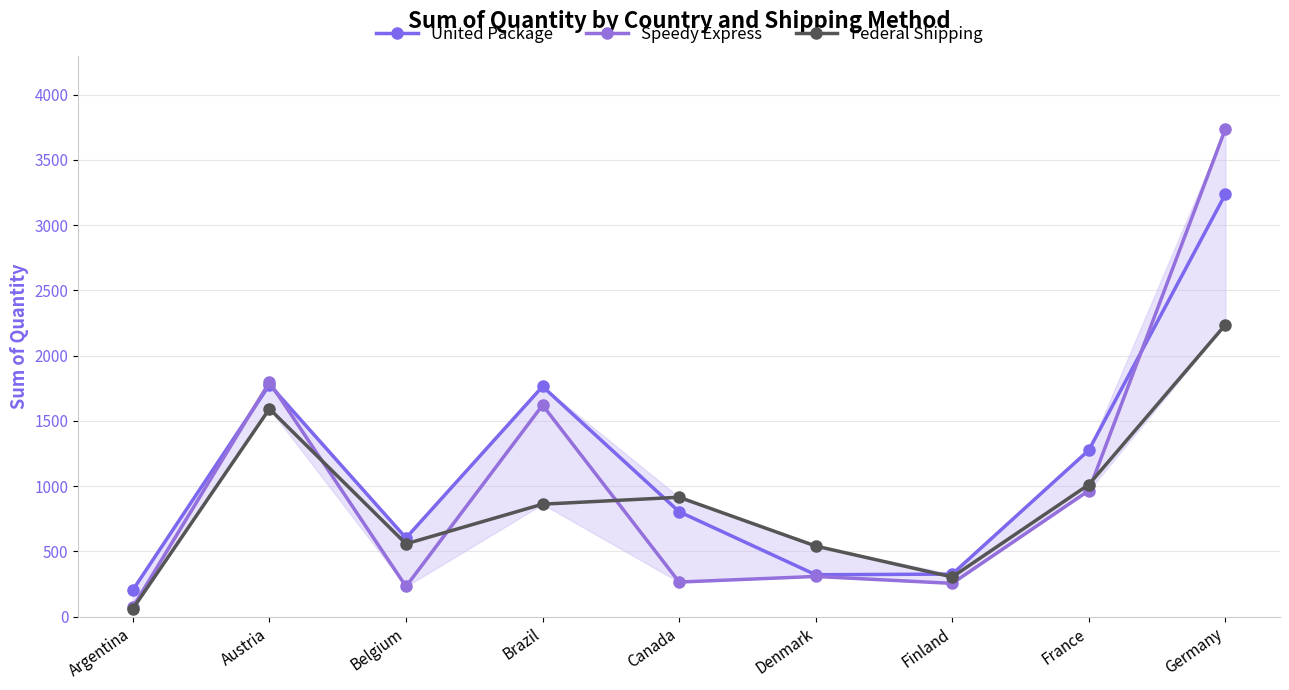

The value of Speedy Express at Finland is 255. True or false?

True